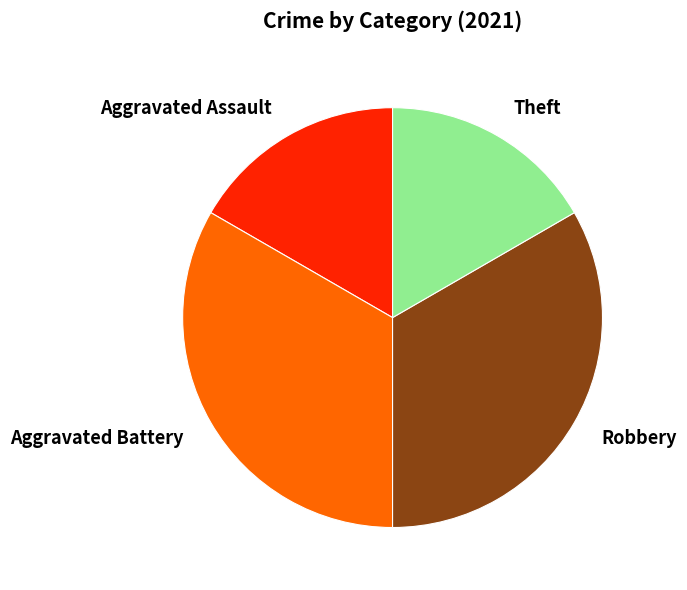

Is there any slice that represents more than half of the pie?

No